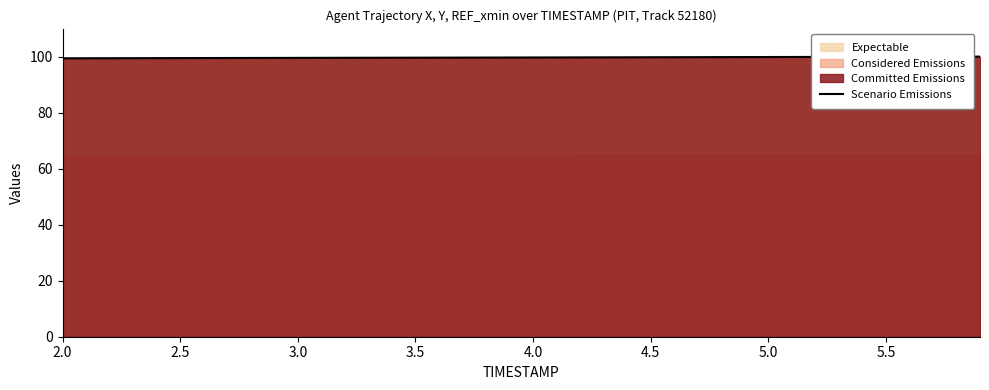

What is the value of the 11th point from the left?

99.5